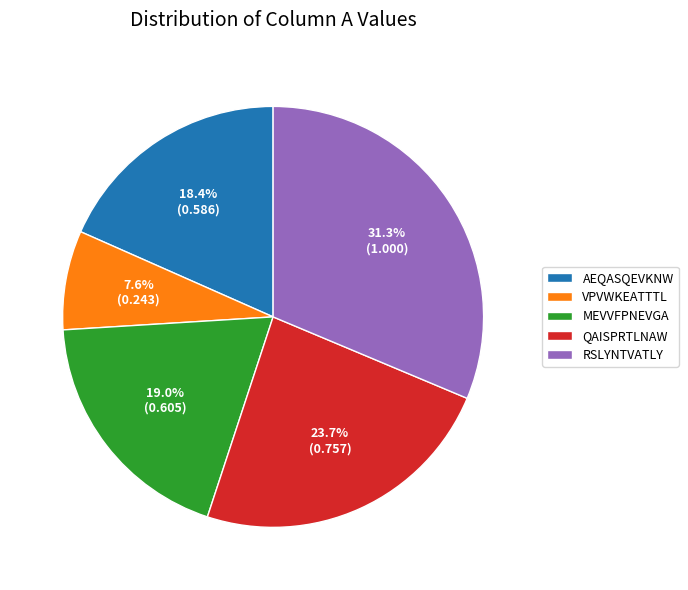

Approximately how many times larger is the value at VPVWKEATTTL compared to AEQASQEVKNW?

0.4